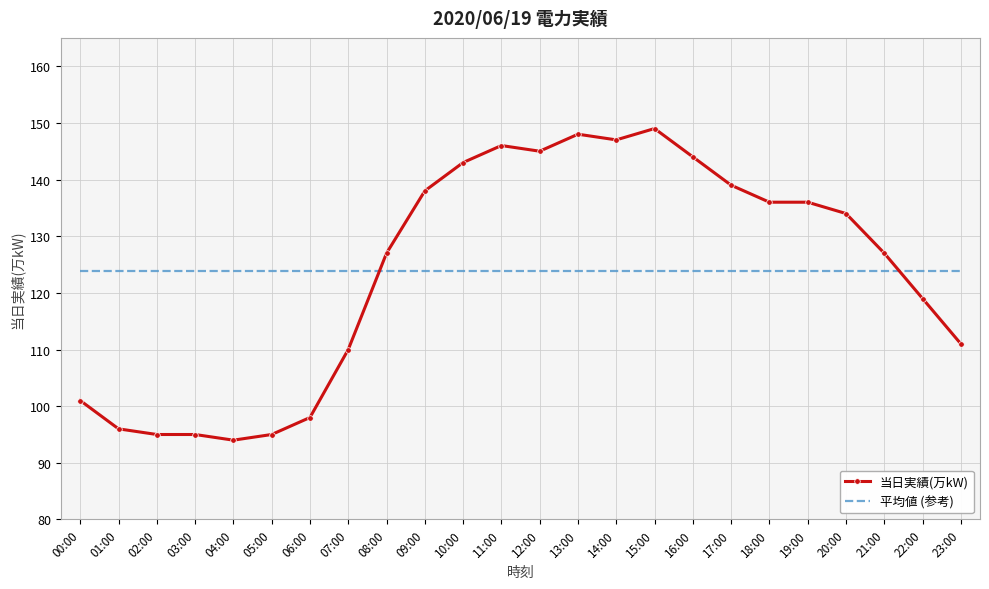

After their last crossing, which series has the higher values: 当日実績(万kW) or 平均値 (参考)?

平均値 (参考)